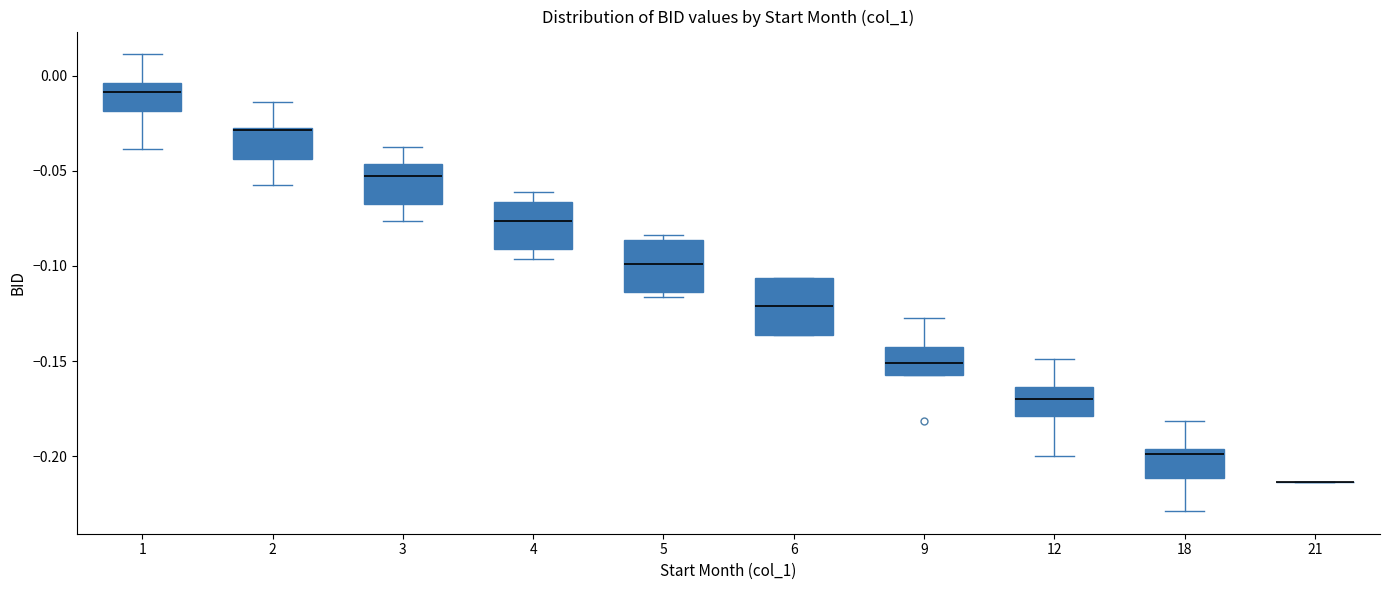

Reading left to right, read every box against the y-axis: the position of its median line, the range the box covers, and the ends of its whiskers. The values are not printed on the chart, so give them approximately, as read against the axis.

1: median -0.010, box -0.020 to -0.005, whiskers -0.040 to 0.010
2: median -0.030, box -0.045 to -0.025, whiskers -0.055 to -0.015
3: median -0.050, box -0.065 to -0.045, whiskers -0.075 to -0.035
4: median -0.075, box -0.090 to -0.065, whiskers -0.095 to -0.060
5: median -0.100, box -0.115 to -0.085, whiskers -0.115 (just below the box's lower edge) to -0.085 (just above the box's upper edge)
6: median -0.120, box -0.135 to -0.105, whiskers -0.135 to -0.105
9: median -0.150, box -0.155 to -0.140, whiskers -0.155 to -0.125
12: median -0.170, box -0.180 to -0.165, whiskers -0.200 to -0.150
18: median -0.200, box -0.210 to -0.195, whiskers -0.230 to -0.180
21: box collapsed to a line at -0.215, whiskers -0.215 to -0.215